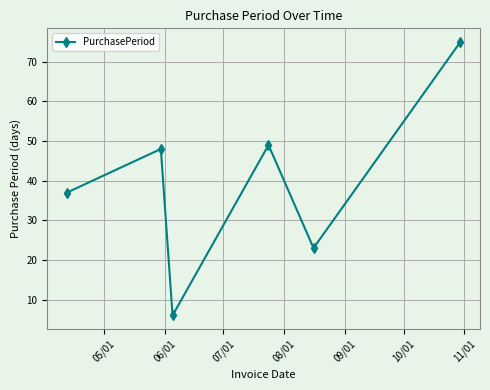

How many interior local peaks (higher than both neighbors) does the data have?

2